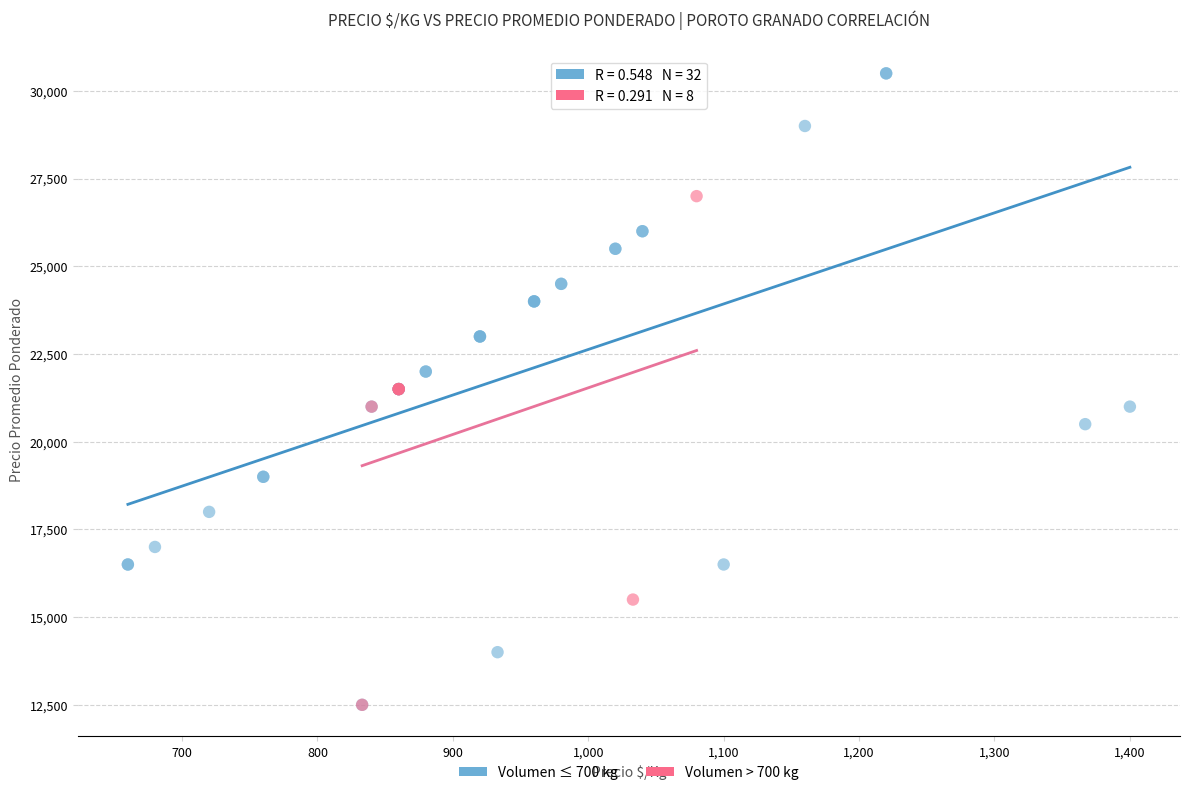

Which series has the widest spread of Y values?

Volumen ≤ 700 kg